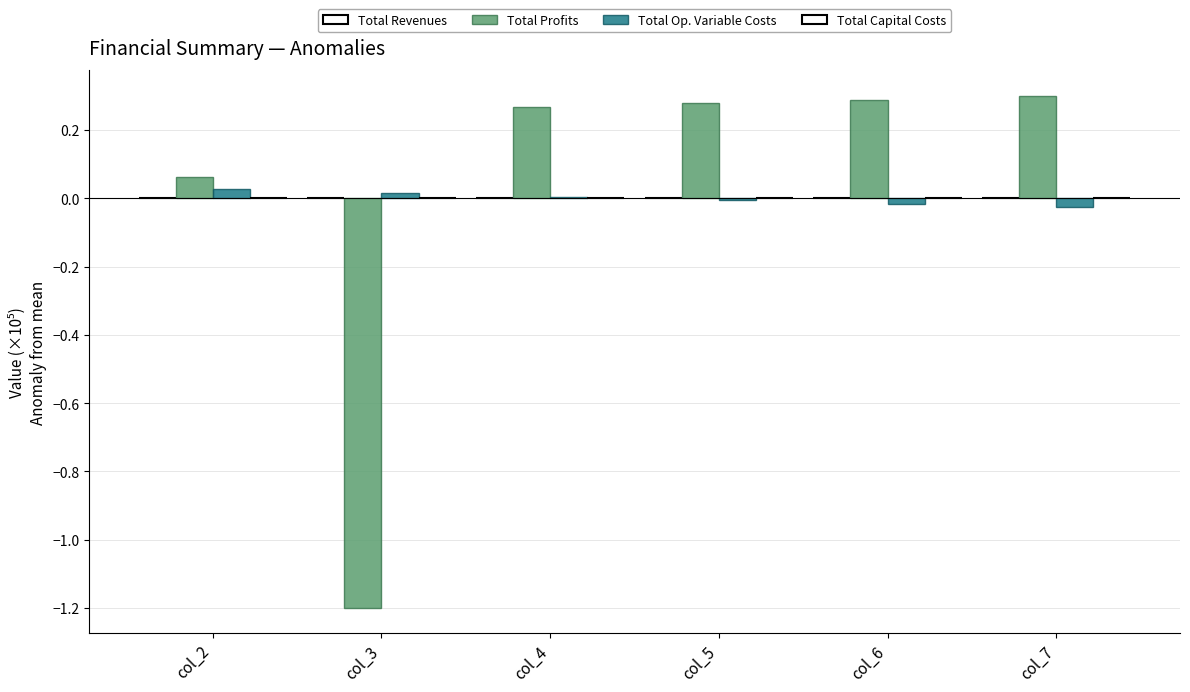

Is it true that Total Profits equals 0.1 at col_2?

True